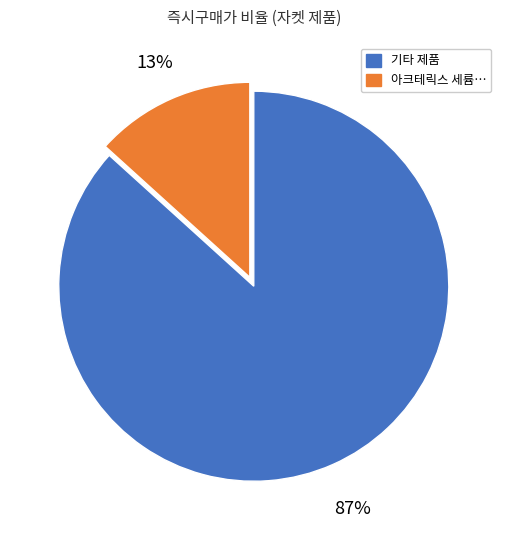

Does any single category account for the majority?

Yes